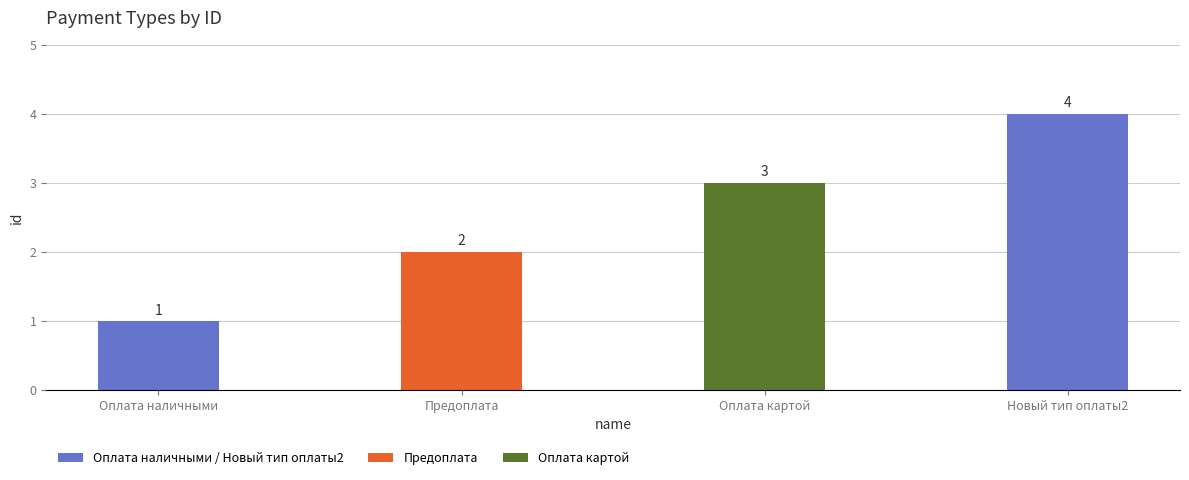

What position from the left is Оплата наличными?

1